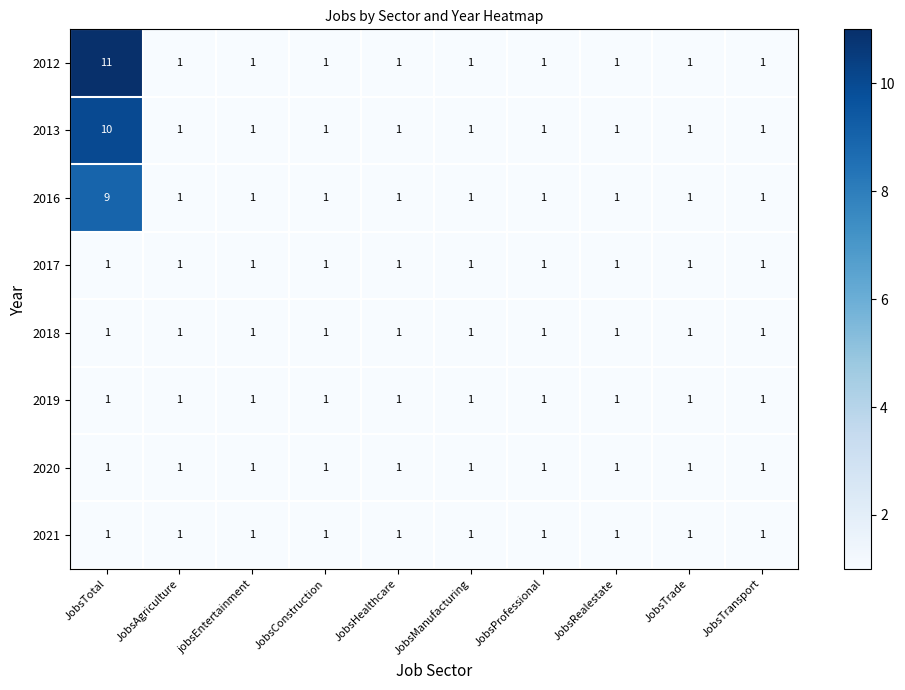

What is the spread (max minus min) of values at JobsTotal?

10